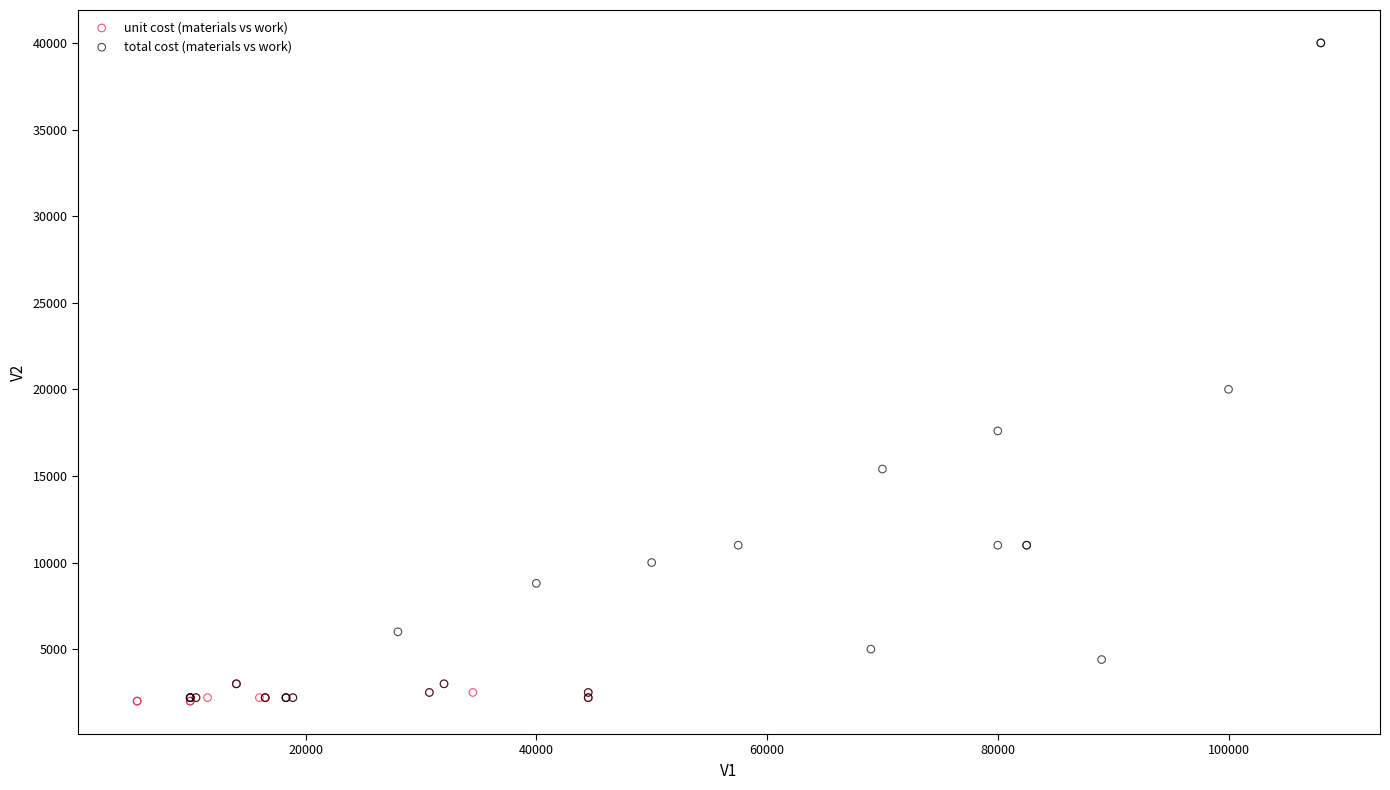

Which series reaches the maximum Y coordinate?

total cost (materials vs work)